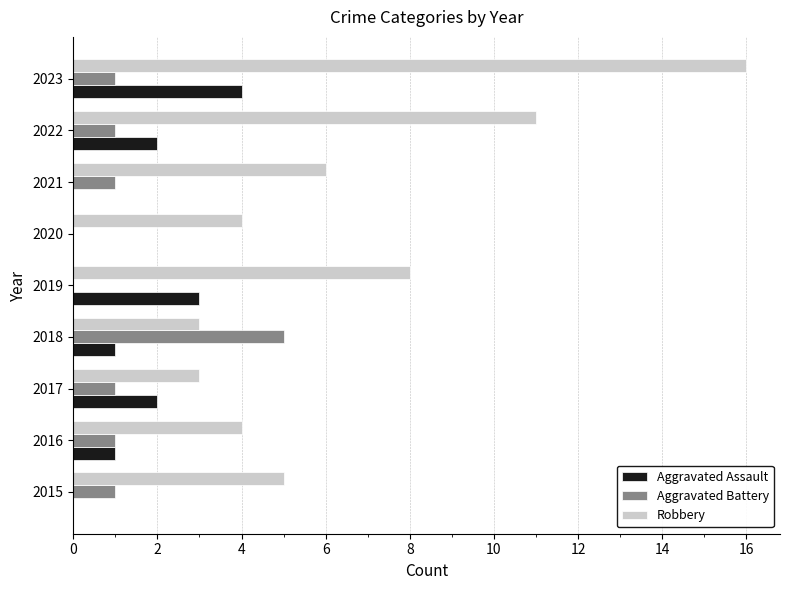

What is the sum of all Aggravated Assault values?

13